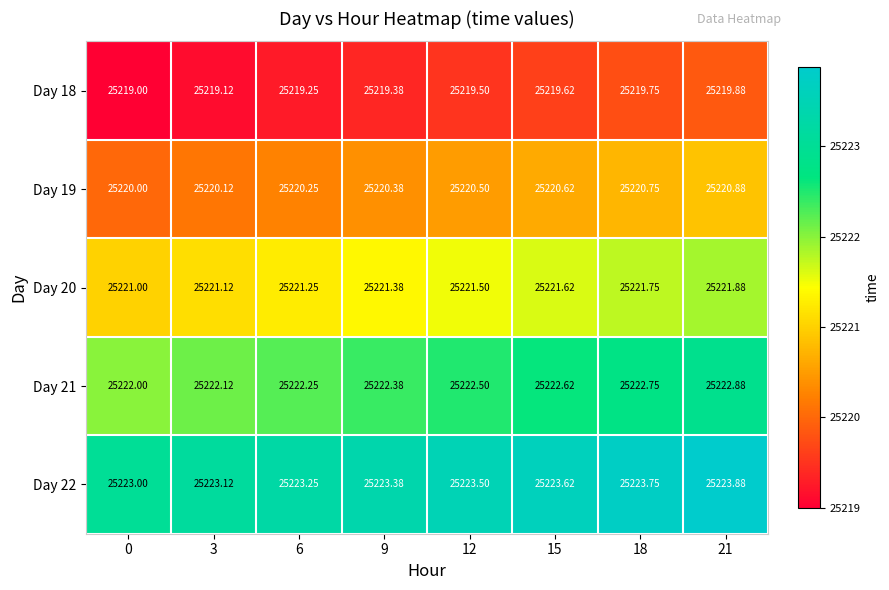

Is the value of Day 19 at 0 greater than the value of Day 22 at 6?

No